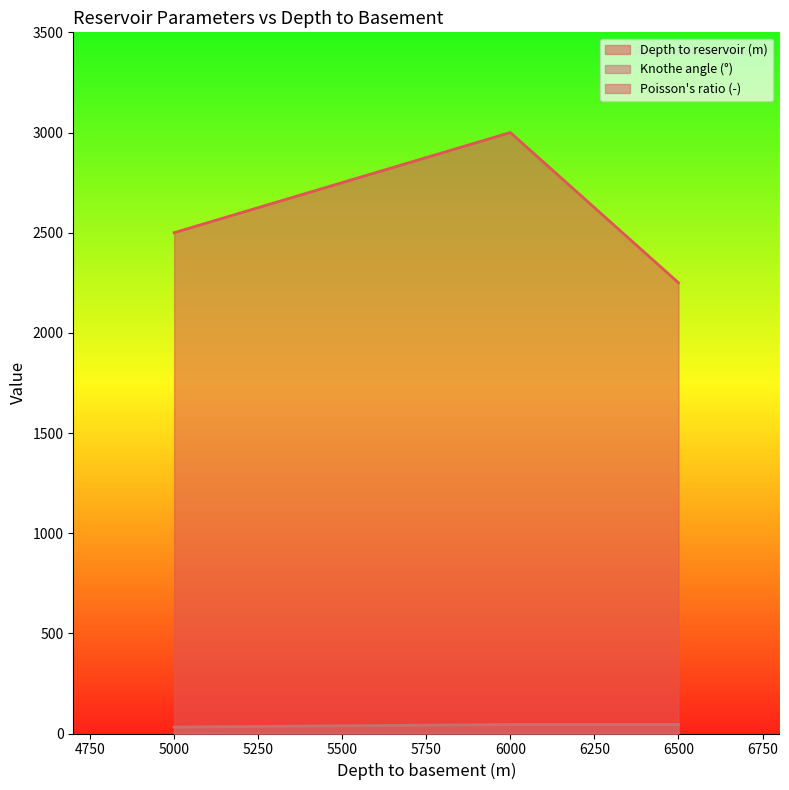

Which series has the widest spread of values?

Depth to reservoir (m)